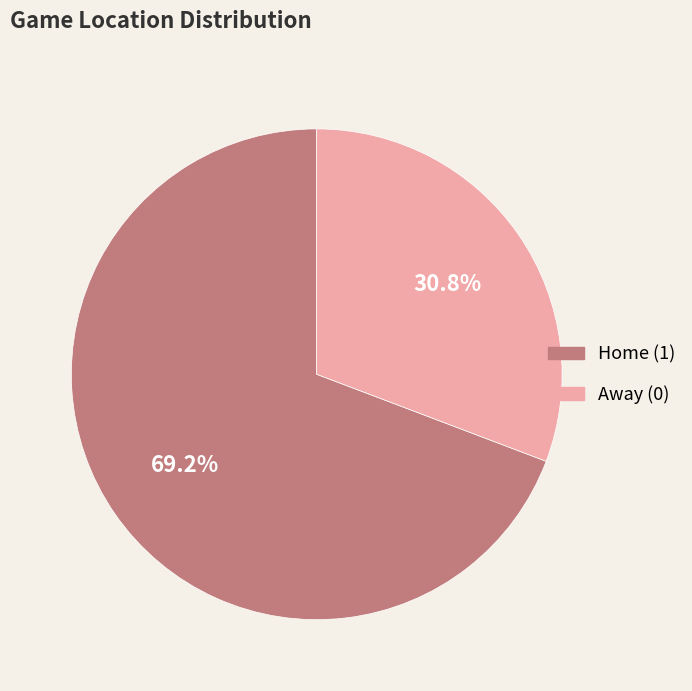

Do Away (0) and Home (1) together represent more than half of the pie?

Yes